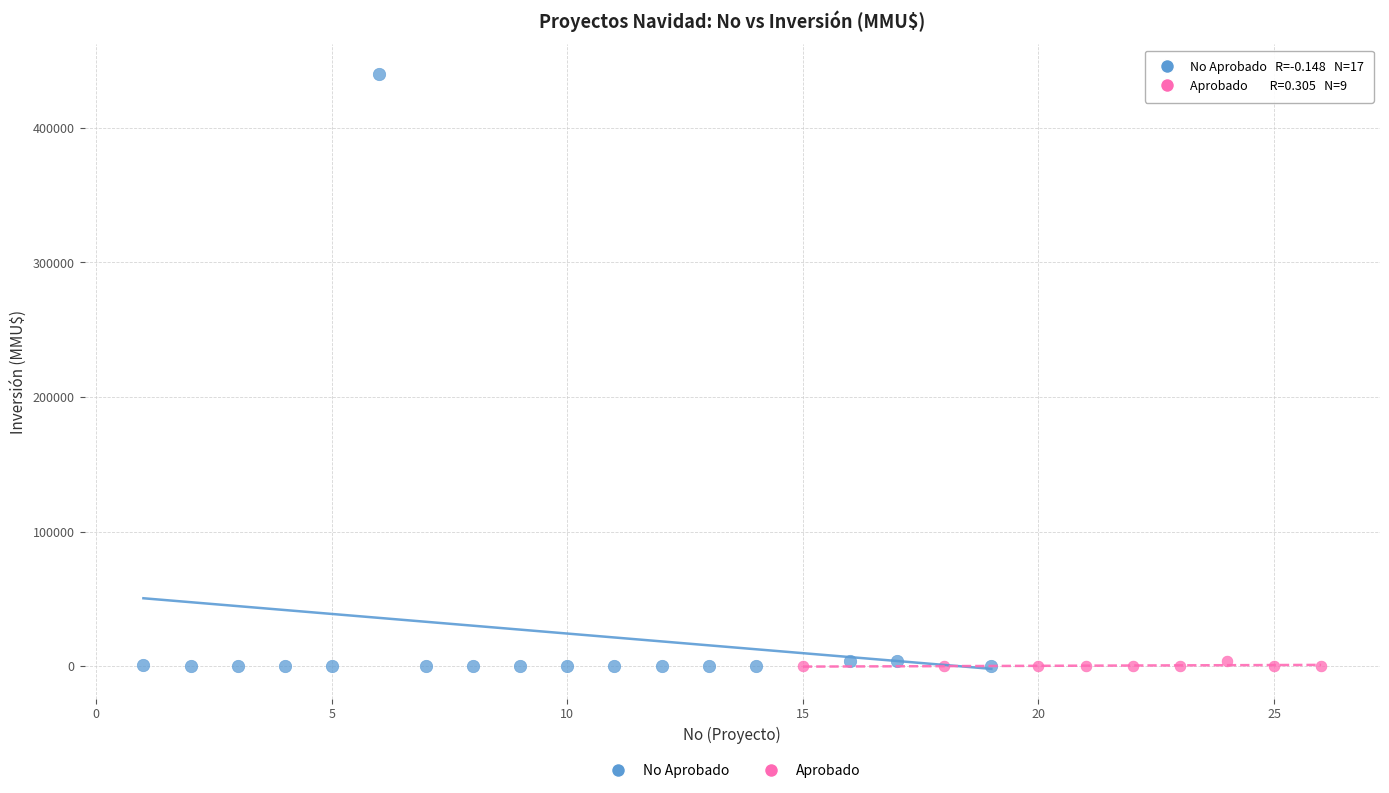

Which series has the widest spread of Y values?

No Aprobado